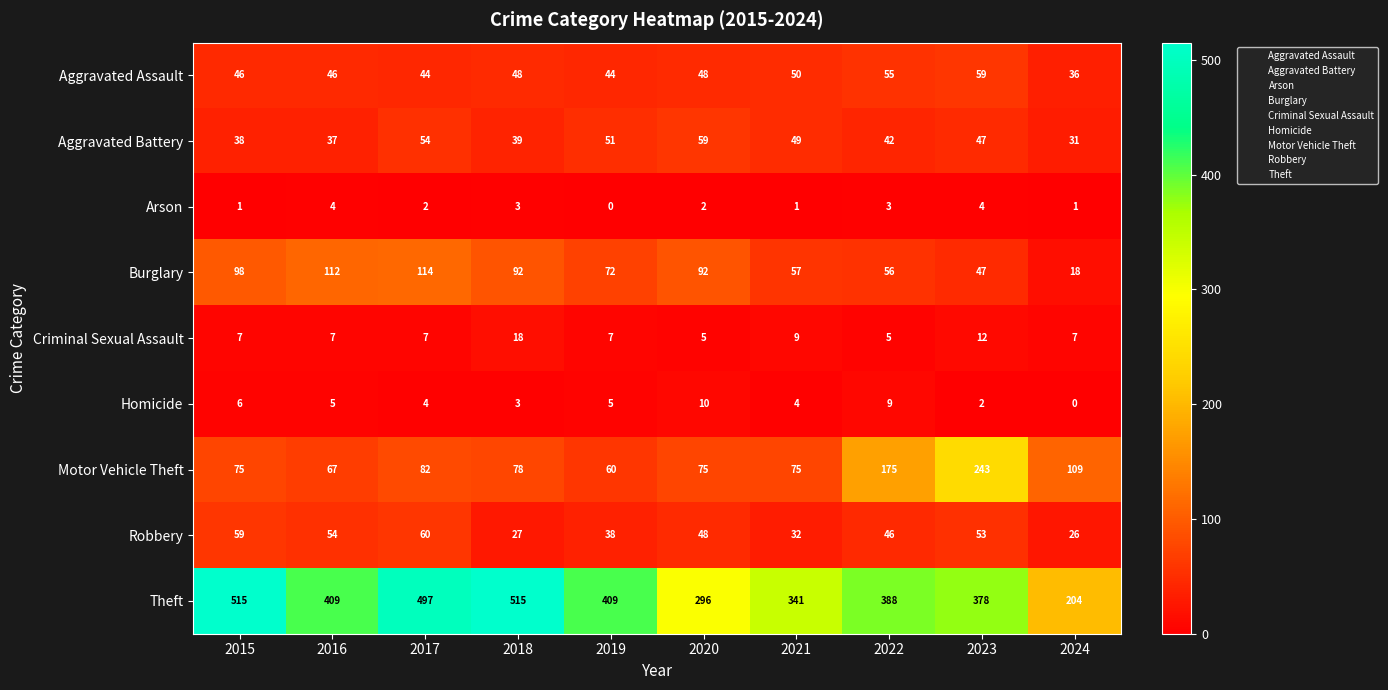

What is the lowest value of the Criminal Sexual Assault series?

5